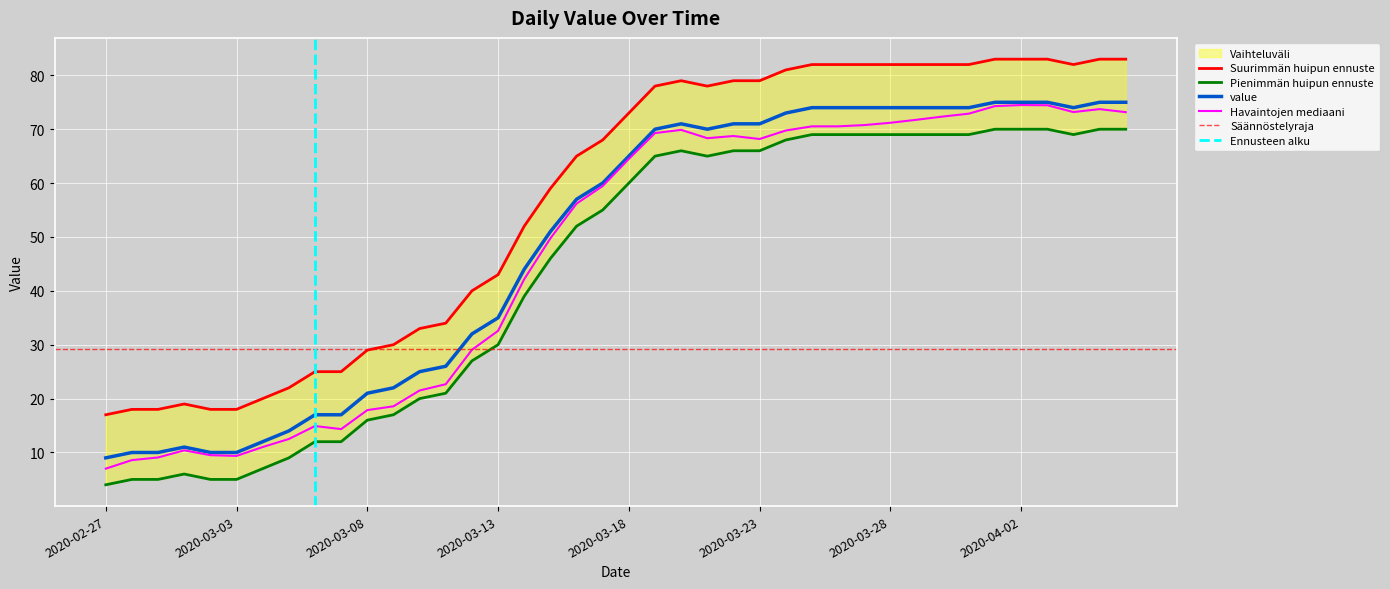

True or false: the data shows 83 at 2020-04-05.

True